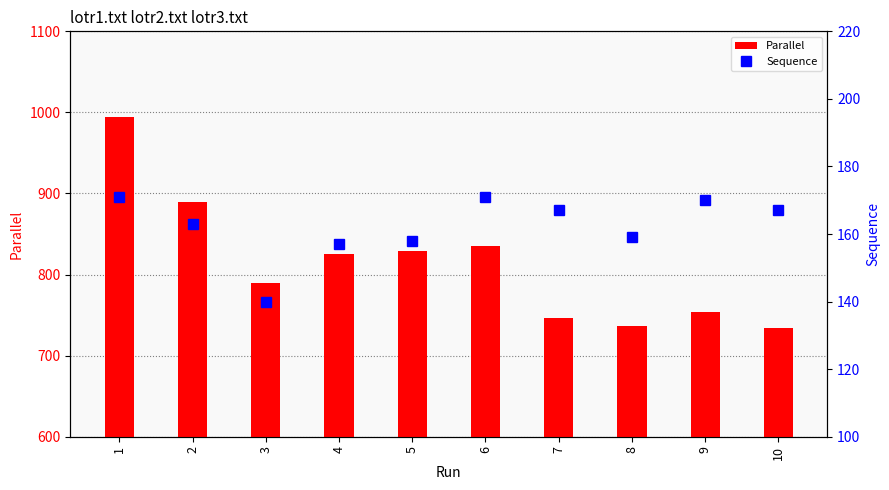

Reading right to left, transcribe all the data shown in this chart.

Parallel: 734	754	736	746	835	829	825	790	890	994
Sequence: 167	170	159	167	171	158	157	140	163	171